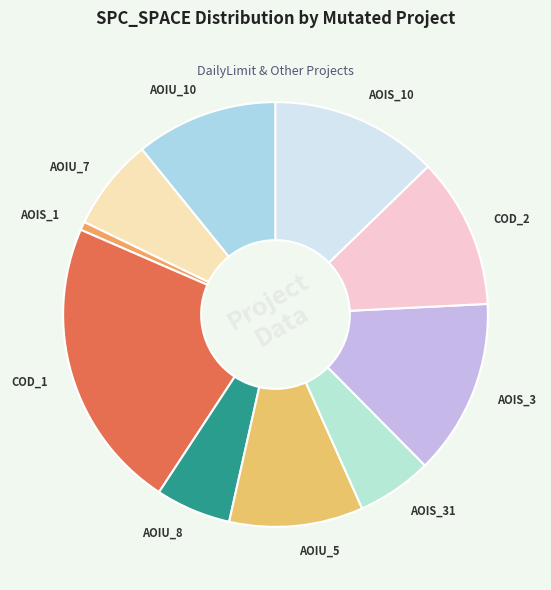

Between AOIS_10 and COD_2, which is larger?

AOIS_10